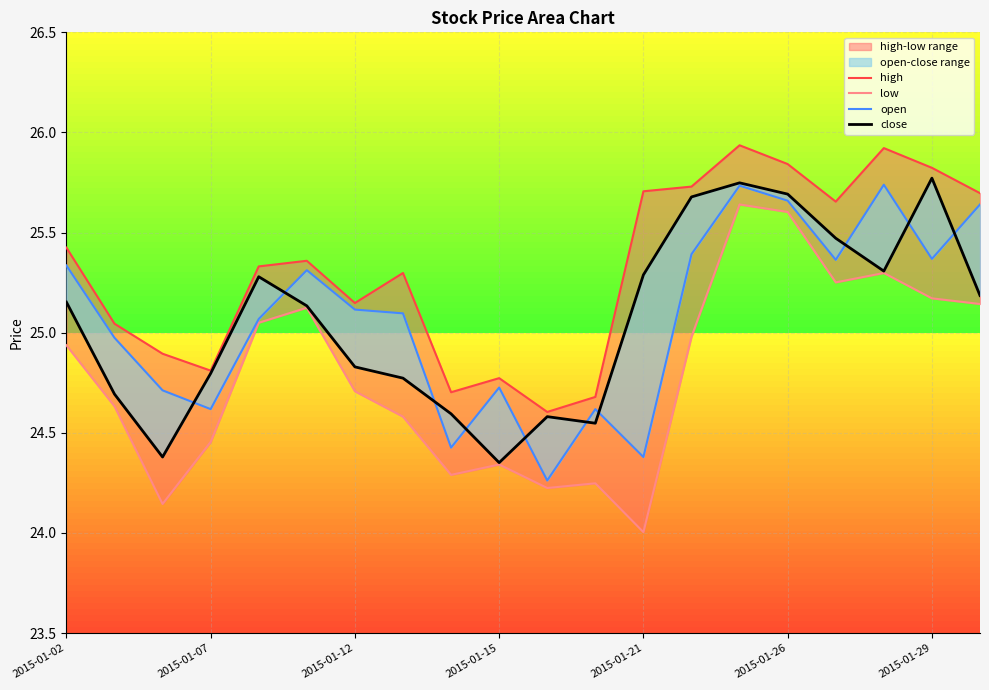

What is the spread (max minus min) of values at 2015-01-07?

0.4